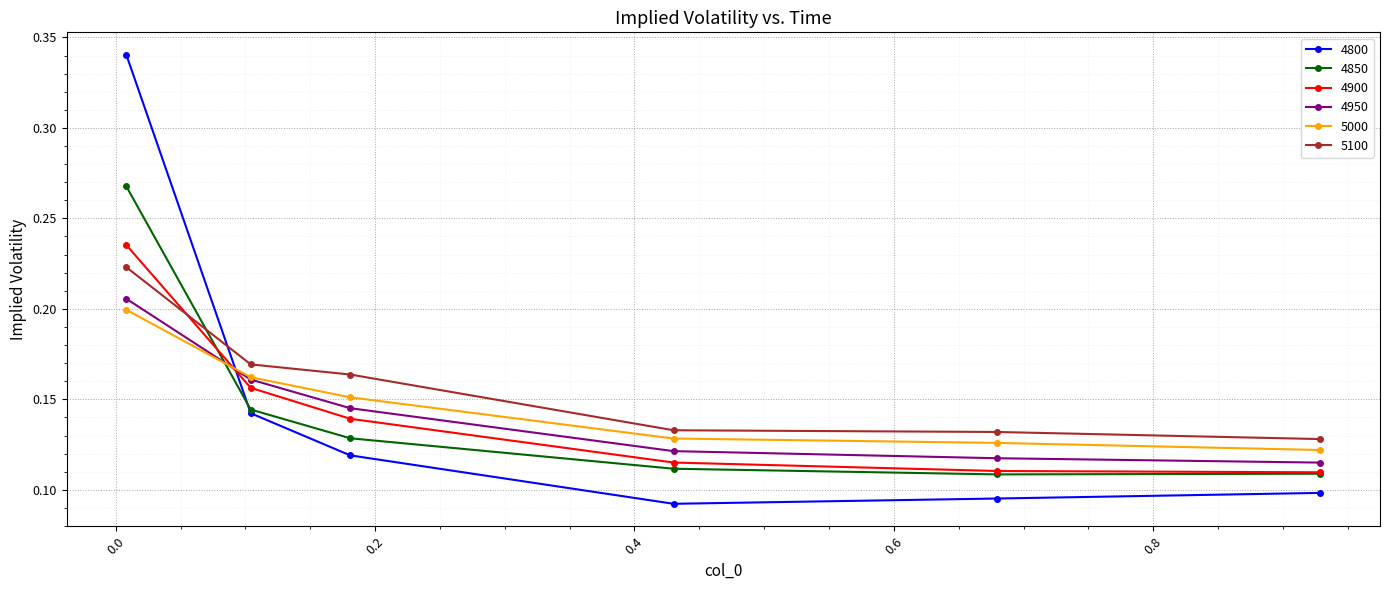

After their last crossing, which series has the higher values: 5000 or 4850?

5000